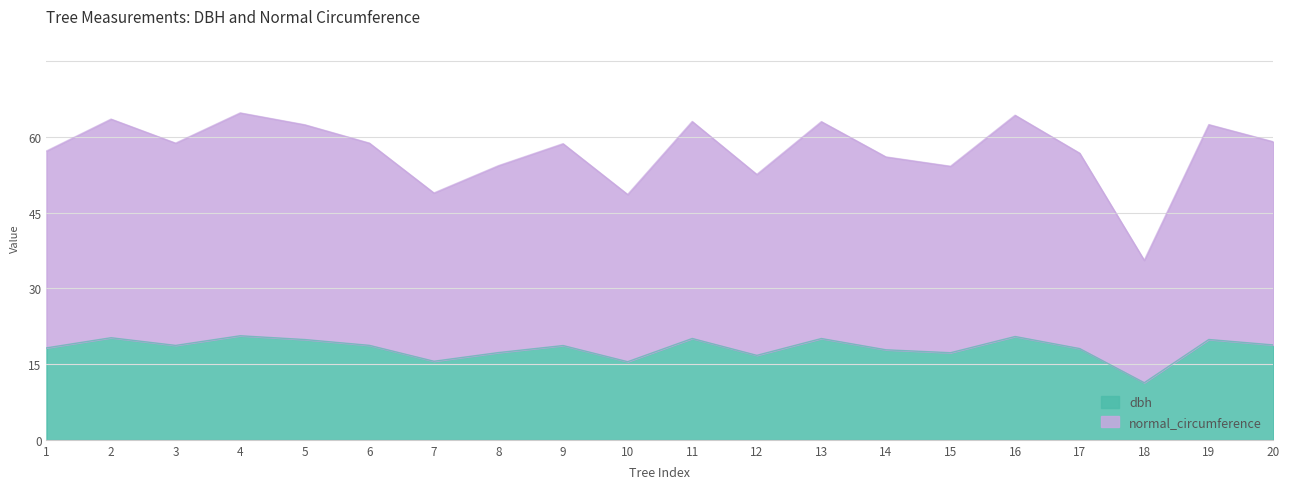

What is the difference between the second highest and second lowest values in the normal_circumference series?

15.7